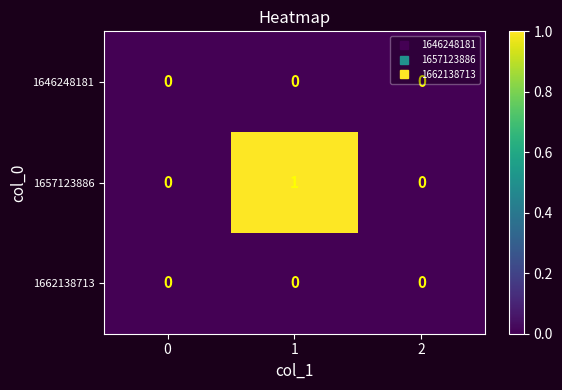

Which series changed the most between 0 and 1?

1657123886